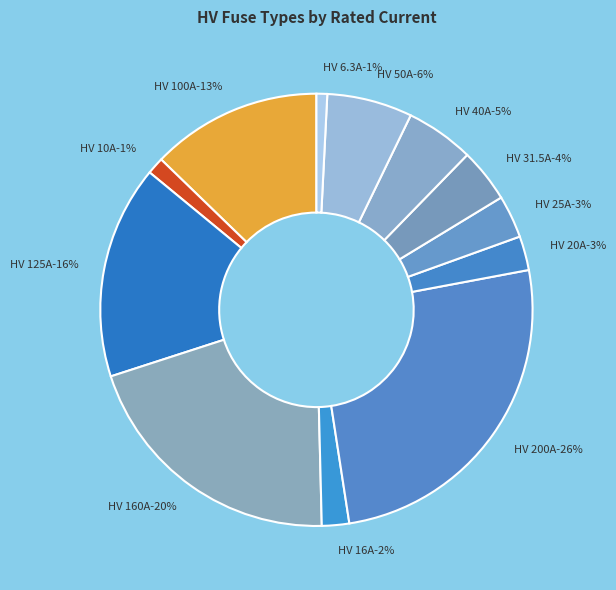

What is the smallest slice in the pie chart?

HV 6.3A